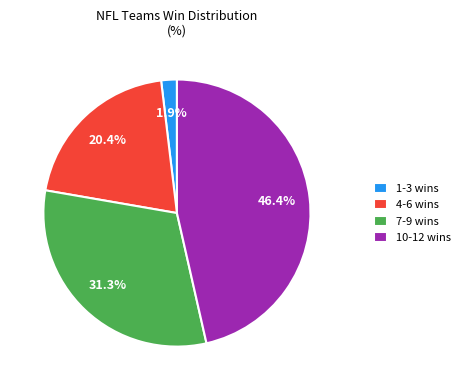

Is there any slice that represents more than half of the pie?

No